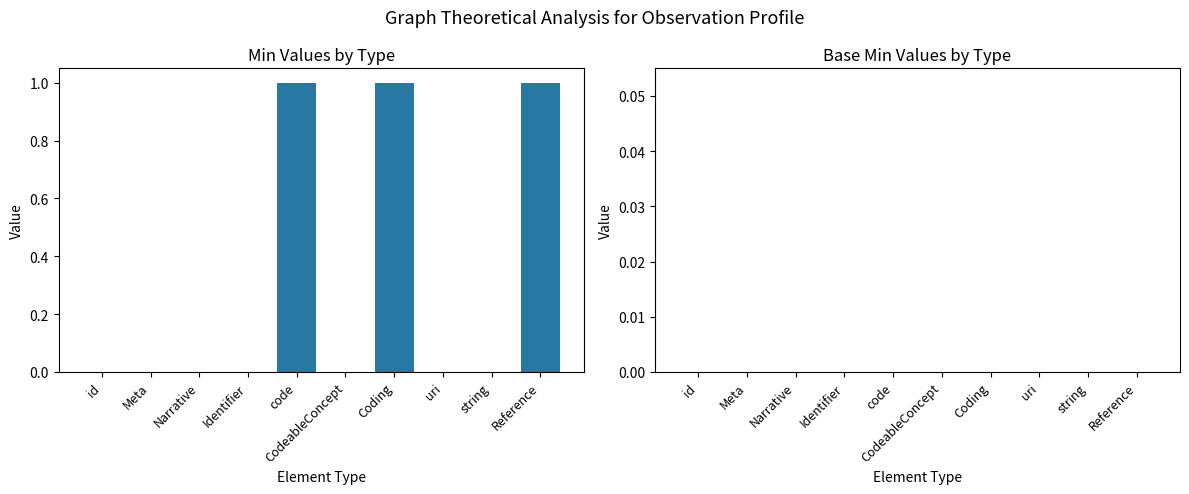

What is the change in value from id to Coding?

+1